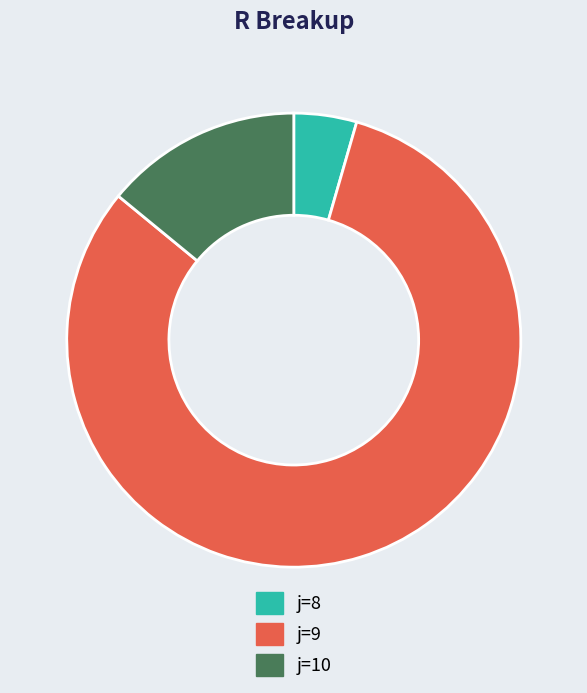

Is there any slice that represents more than half of the pie?

Yes